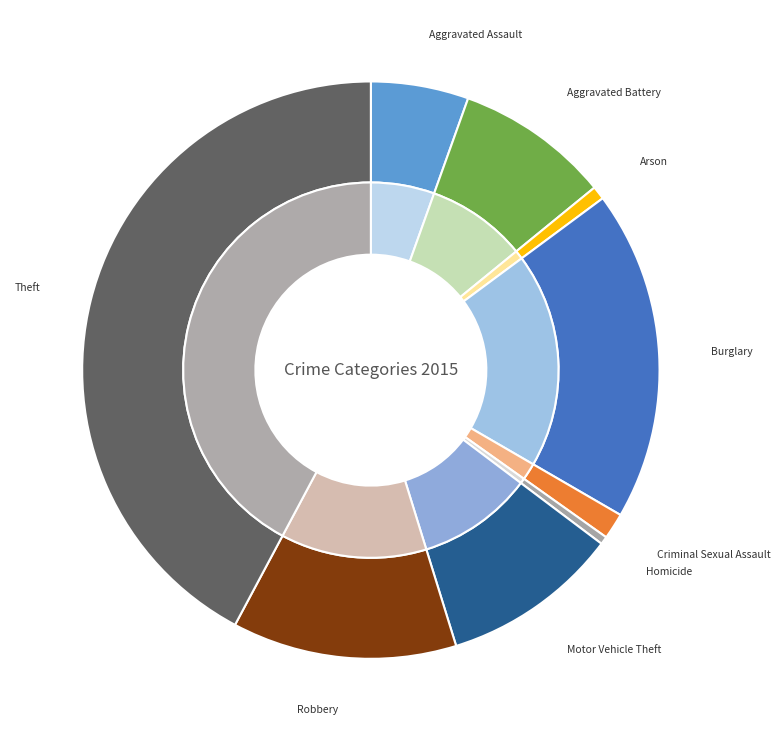

To the nearest percent, what percentage of the pie is Theft?

42%